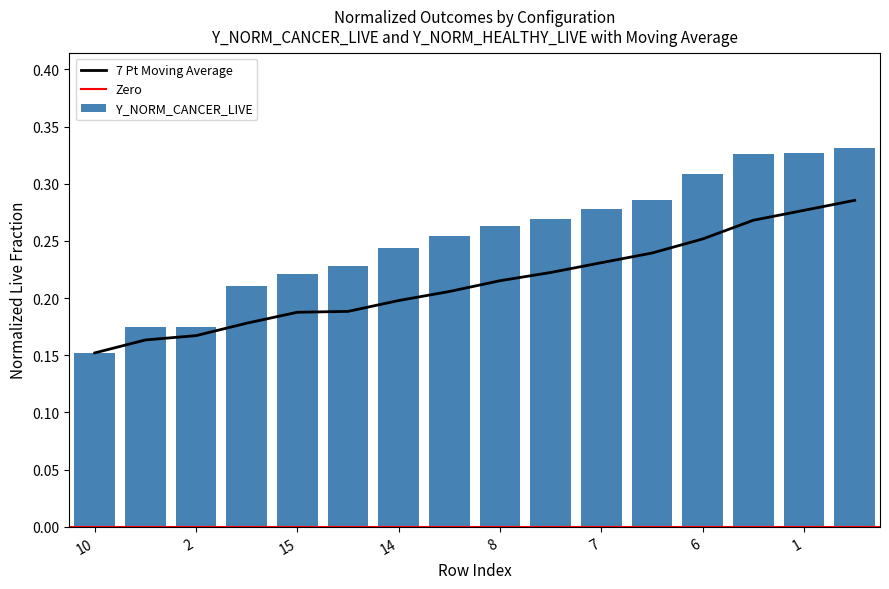

Does the chart contain stacked bars?

No